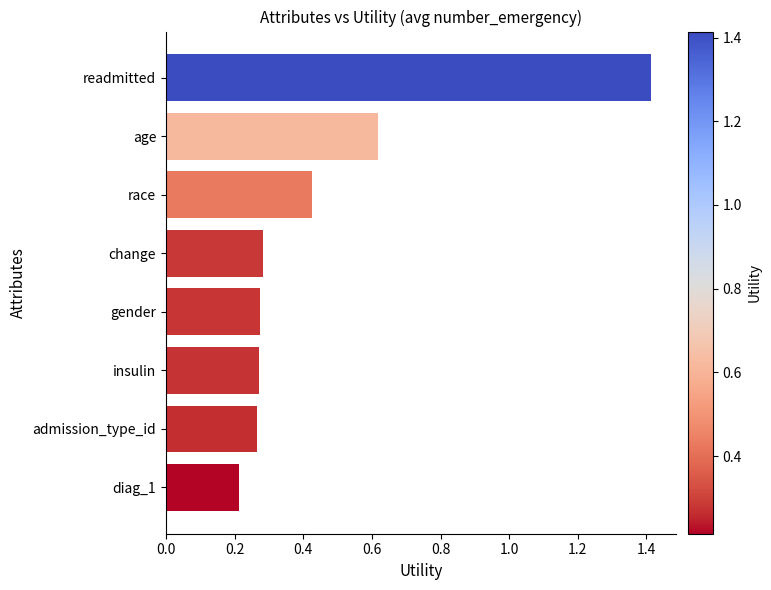

The value at change is 0.1. True or false?

False